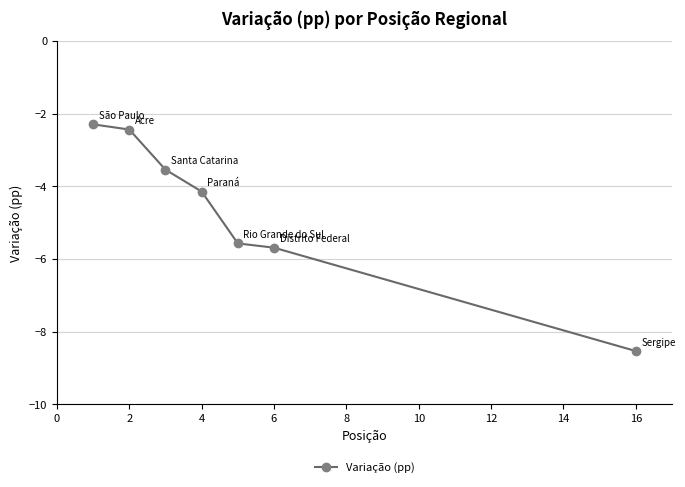

Reading left to right, extract all data points from this chart.

-2.3	-2.4	-3.5	-4.1	-5.6	-5.7	-8.5